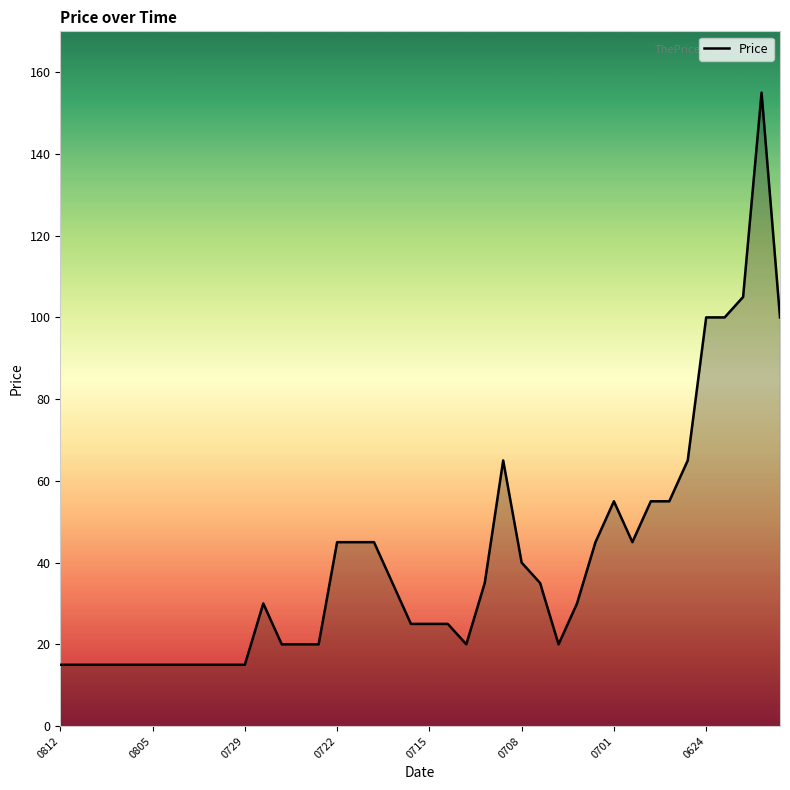

Reading left to right, list all the values displayed in this chart.

15	15	15	15	15	15	15	15	15	15	15	30	20	20	20	45	45	45	35	25	25	25	20	35	65	40	35	20	30	45	55	45	55	55	65	100	100	105	155	100